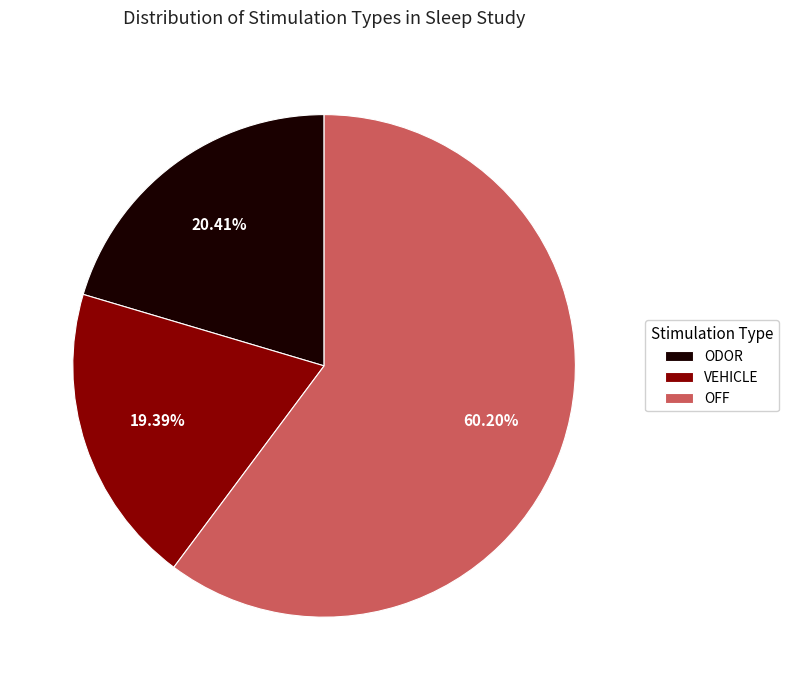

What is the ratio of the value at OFF to the value at VEHICLE?

3.1